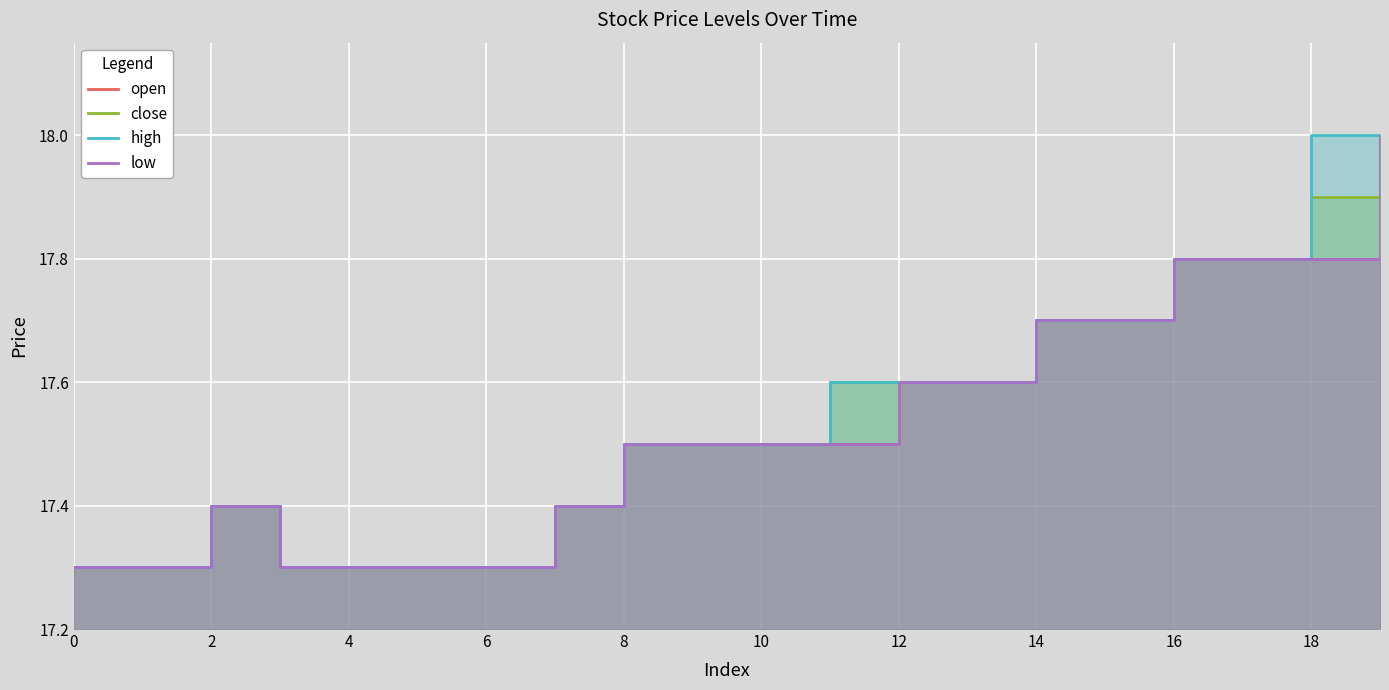

What is the label of the 15th point from the left?

14